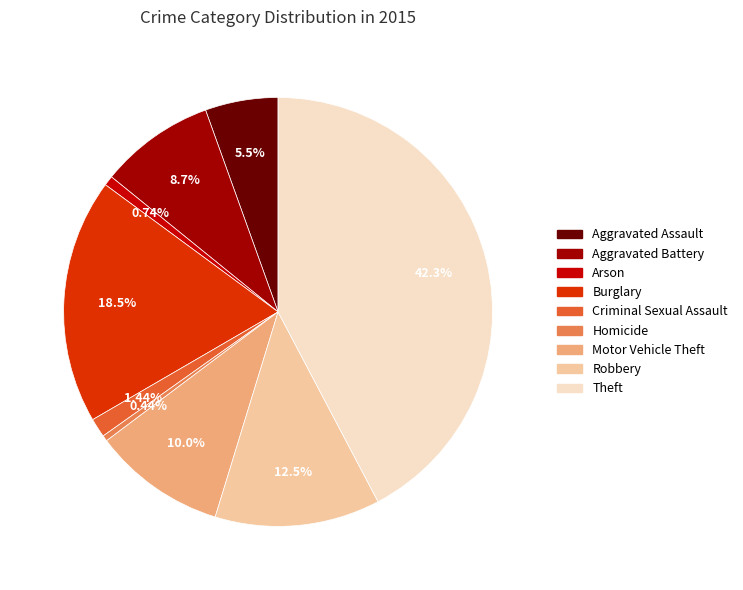

Which slice is the largest?

Theft